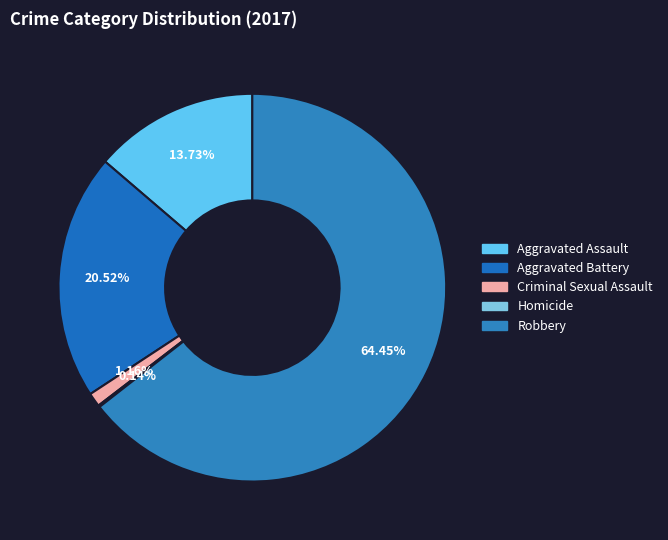

Approximately how many times larger is the value at Aggravated Assault compared to Homicide?

95.0